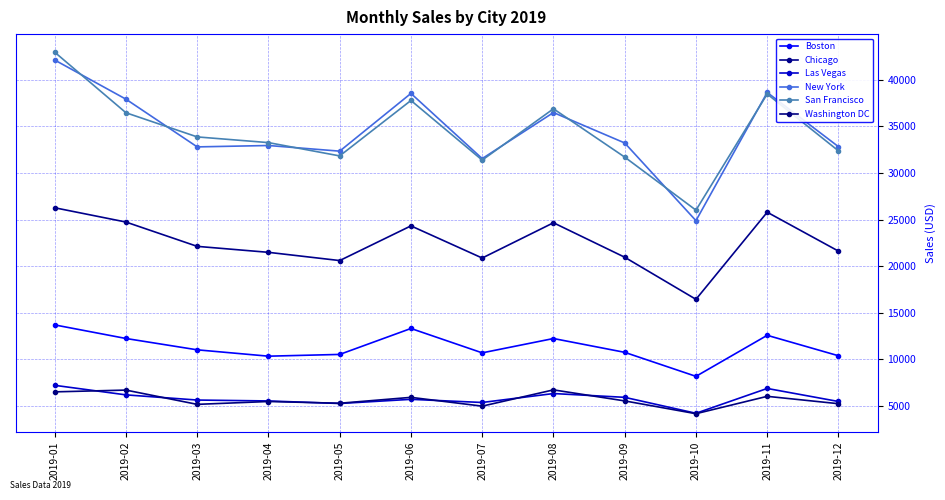

What is the minimum value shown in the chart?

4171.4